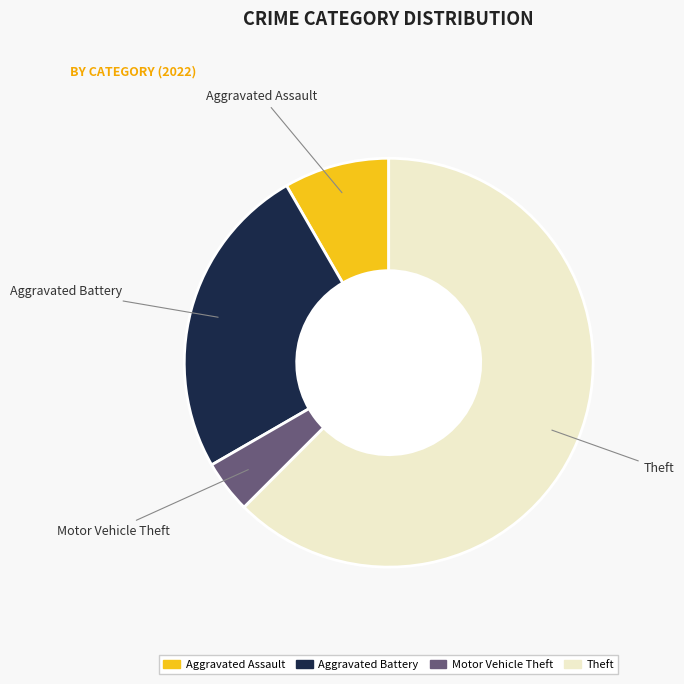

Is there a majority slice in this chart?

Yes